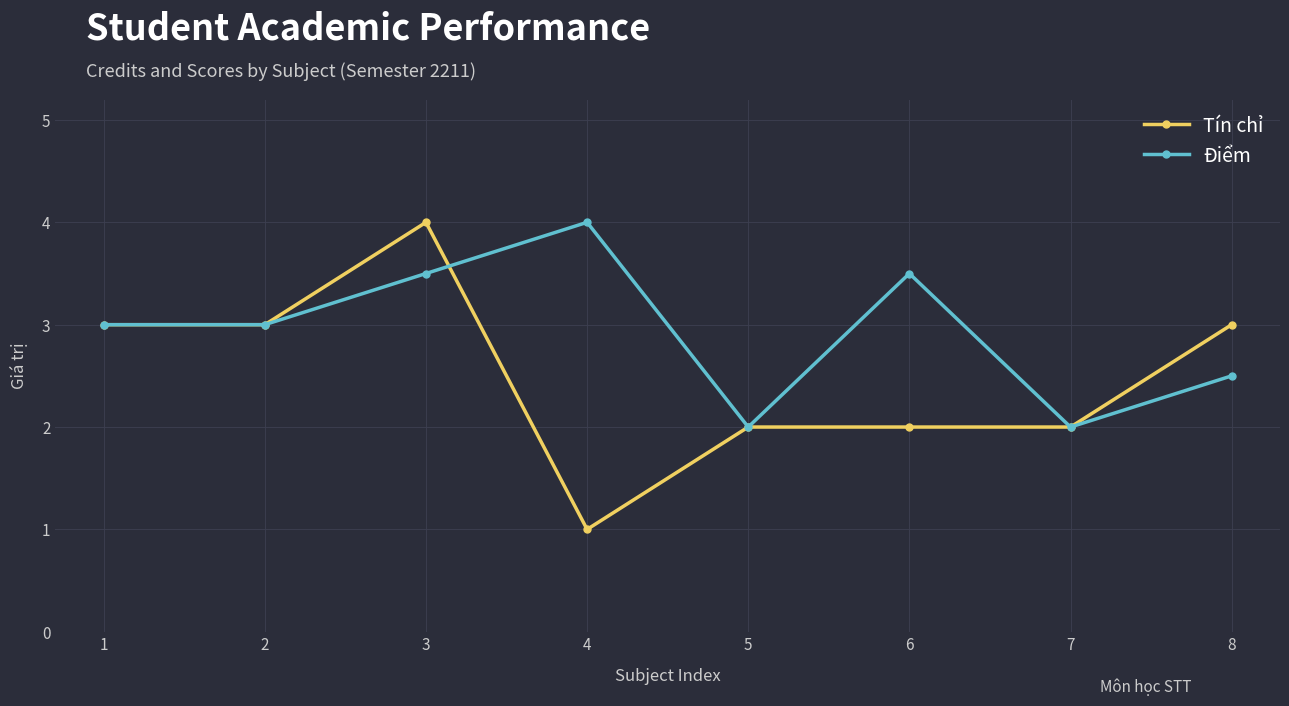

Which series has the largest total across all categories?

Điểm